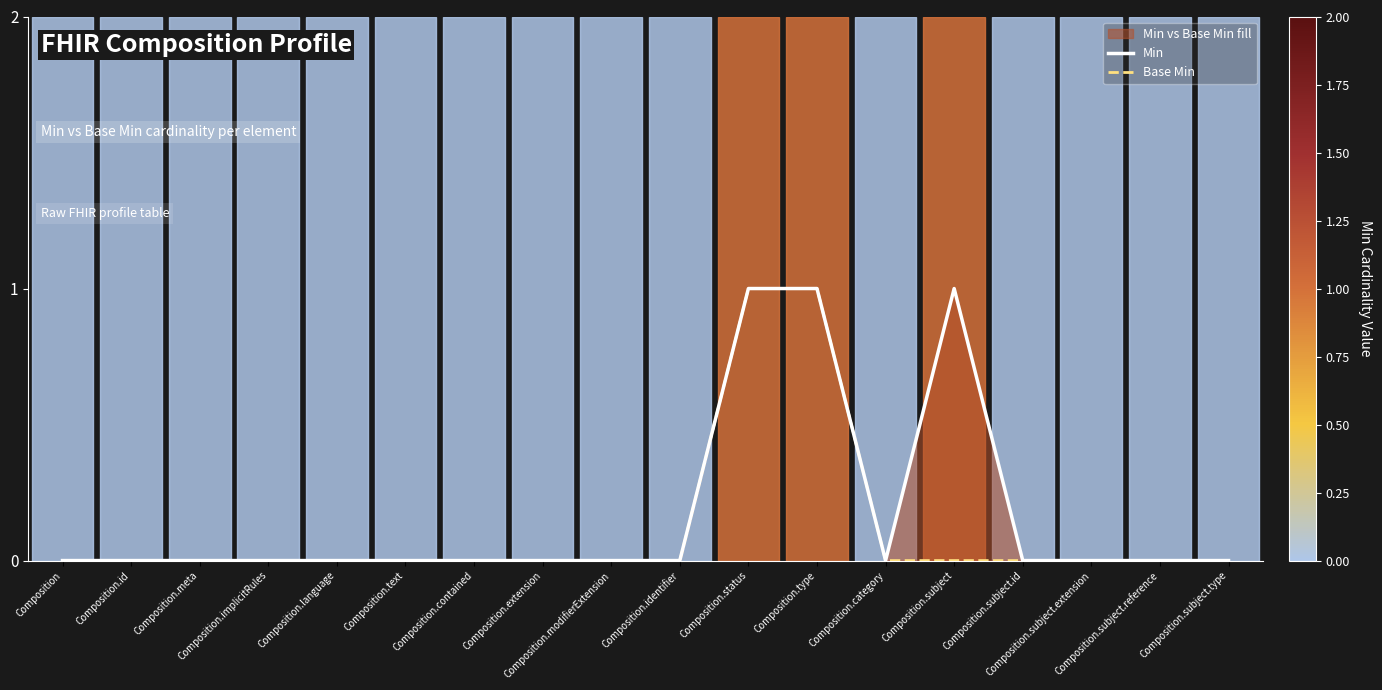

What is the maximum value shown in the chart?

1